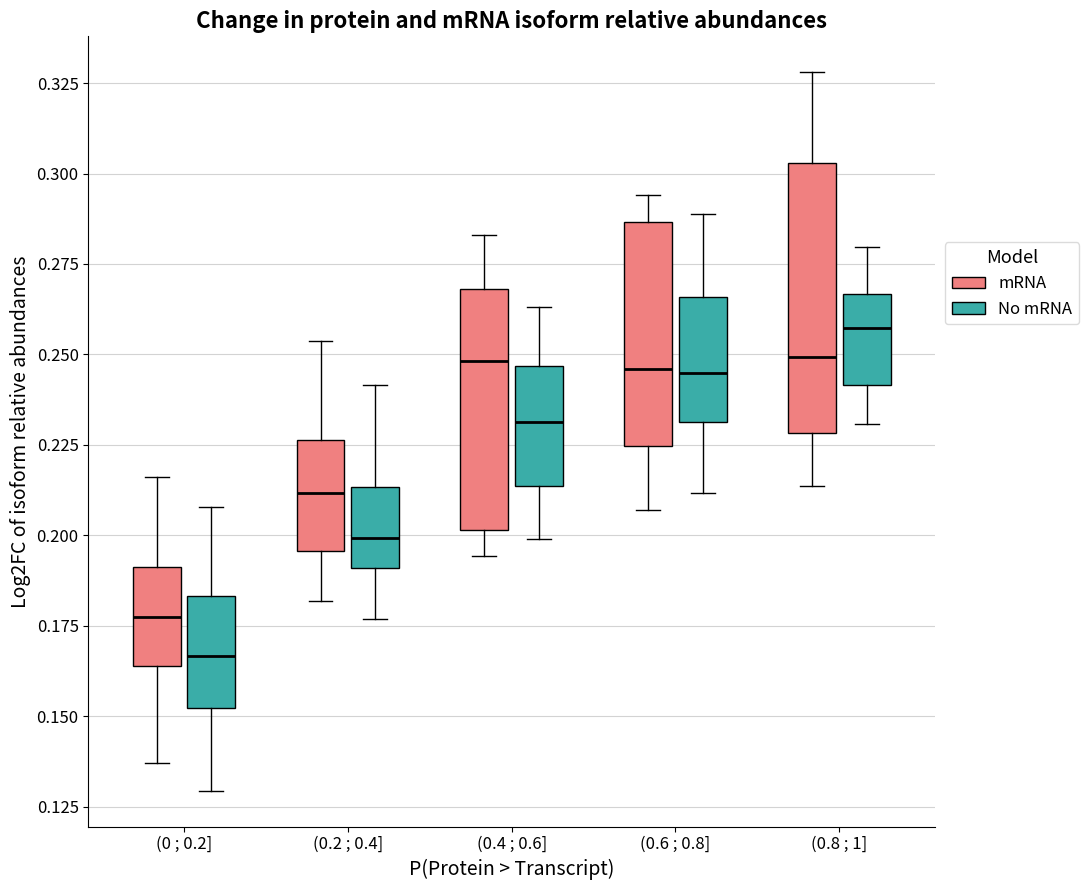

Which box is the tallest, from its lower edge to its upper edge?

(0.8 ; 1] (mRNA)